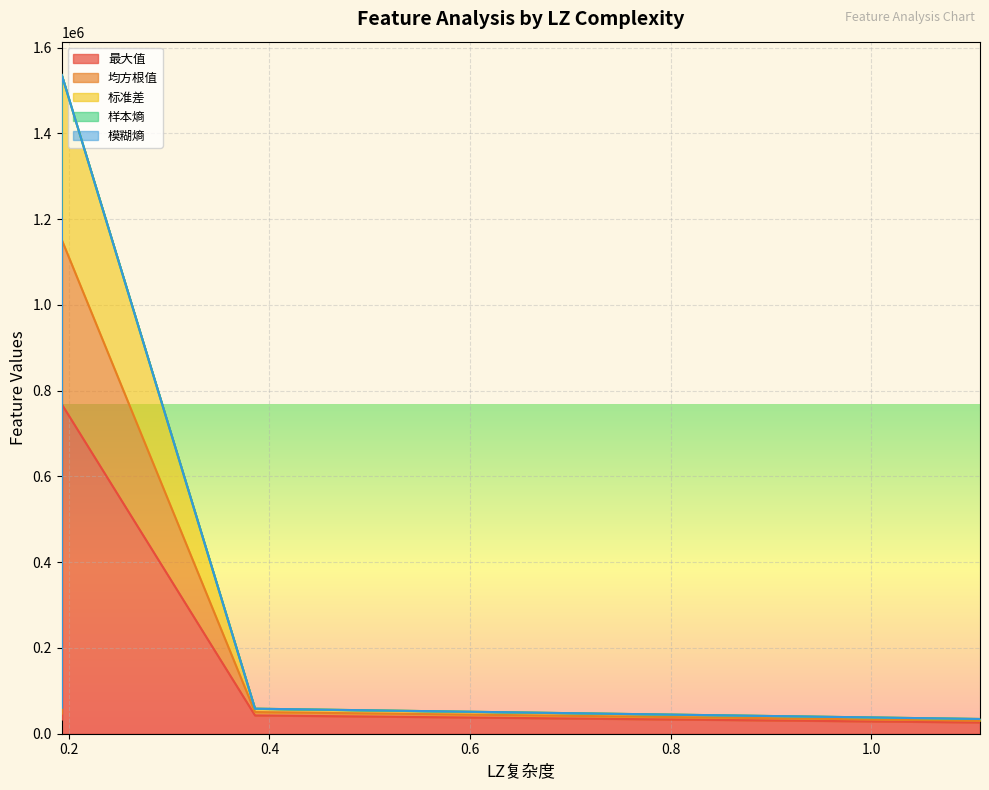

True or false: 标准差 and 最大值 intersect in this chart.

False